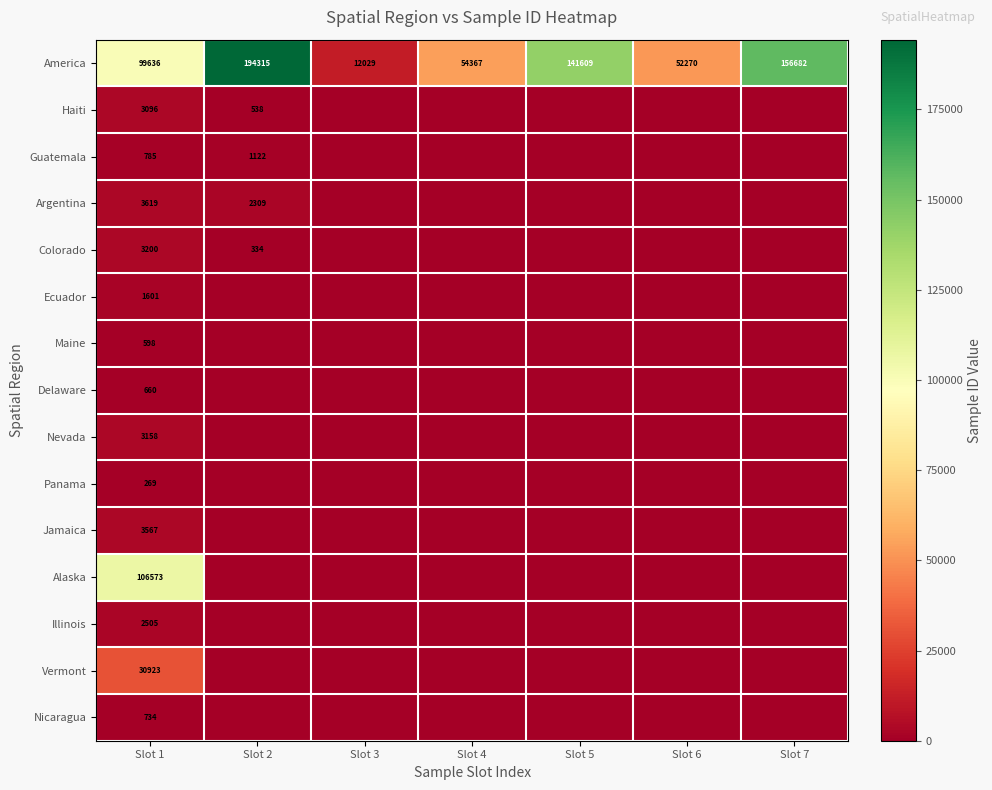

Rank the series at Slot 1 from highest to lowest value.

Alaska, America, Vermont, Argentina, Jamaica, Colorado, Nevada, Haiti, Illinois, Ecuador, Guatemala, Nicaragua, Delaware, Maine, Panama